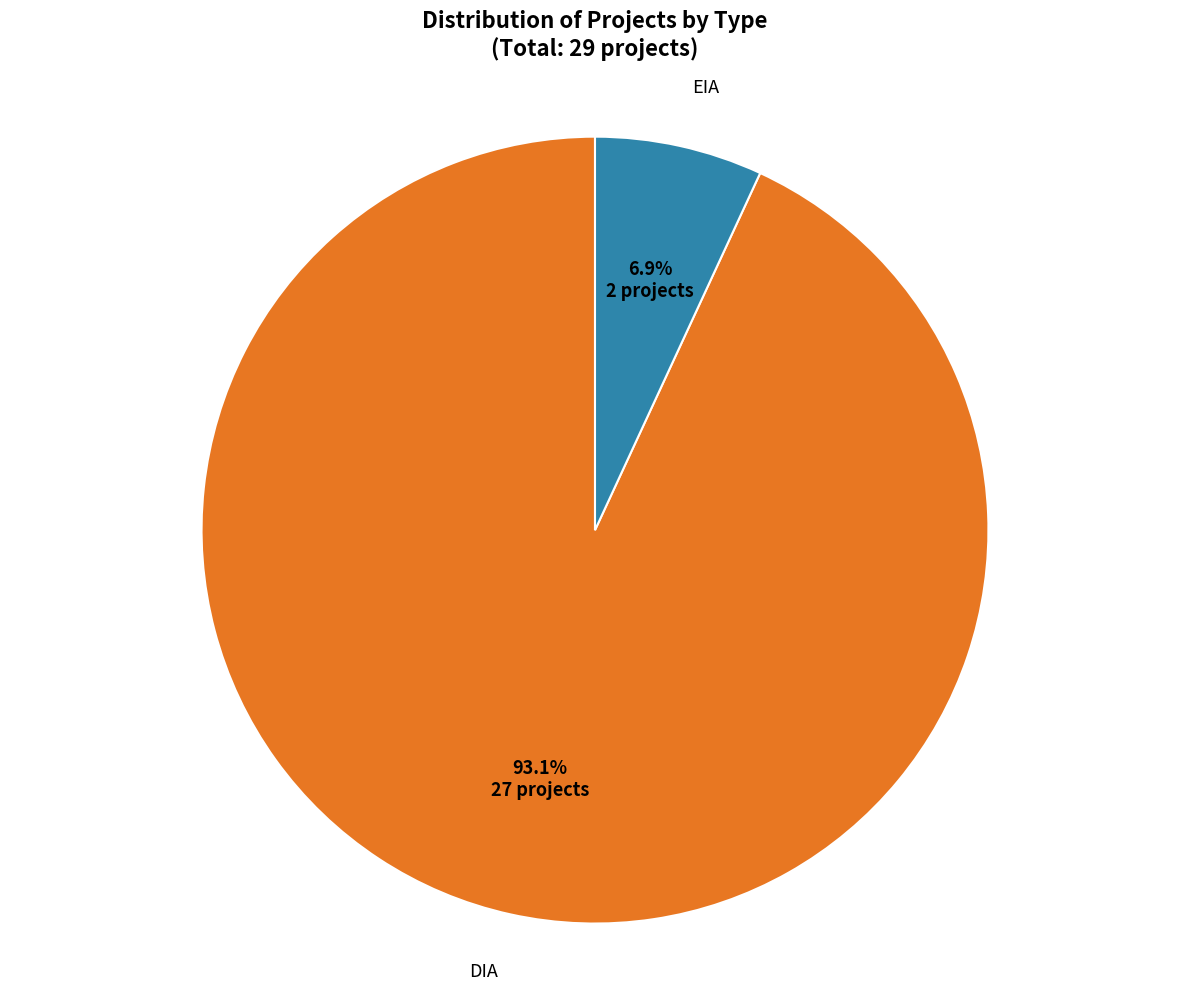

Is there any slice that represents more than half of the pie?

Yes